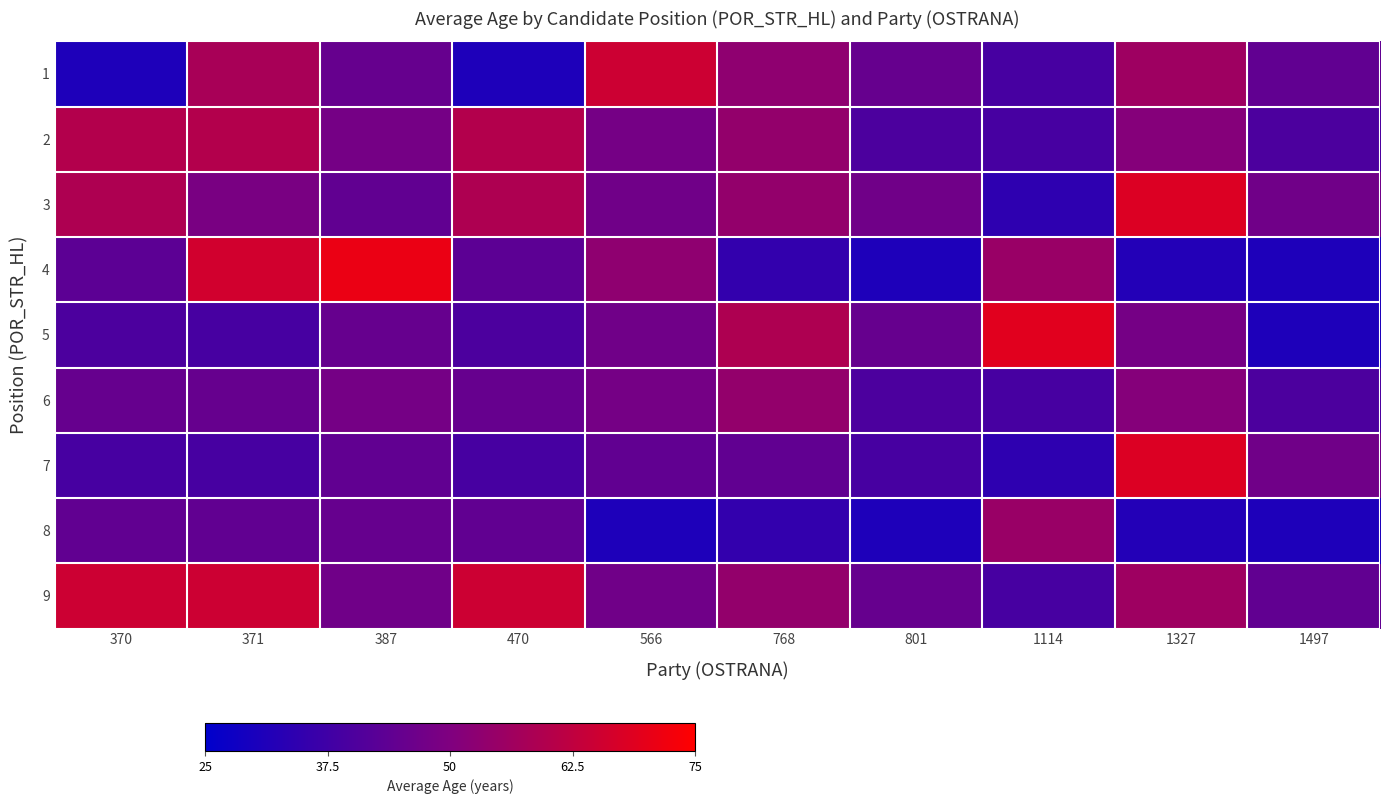

Between 370 and 768, which series saw the biggest shift?

1